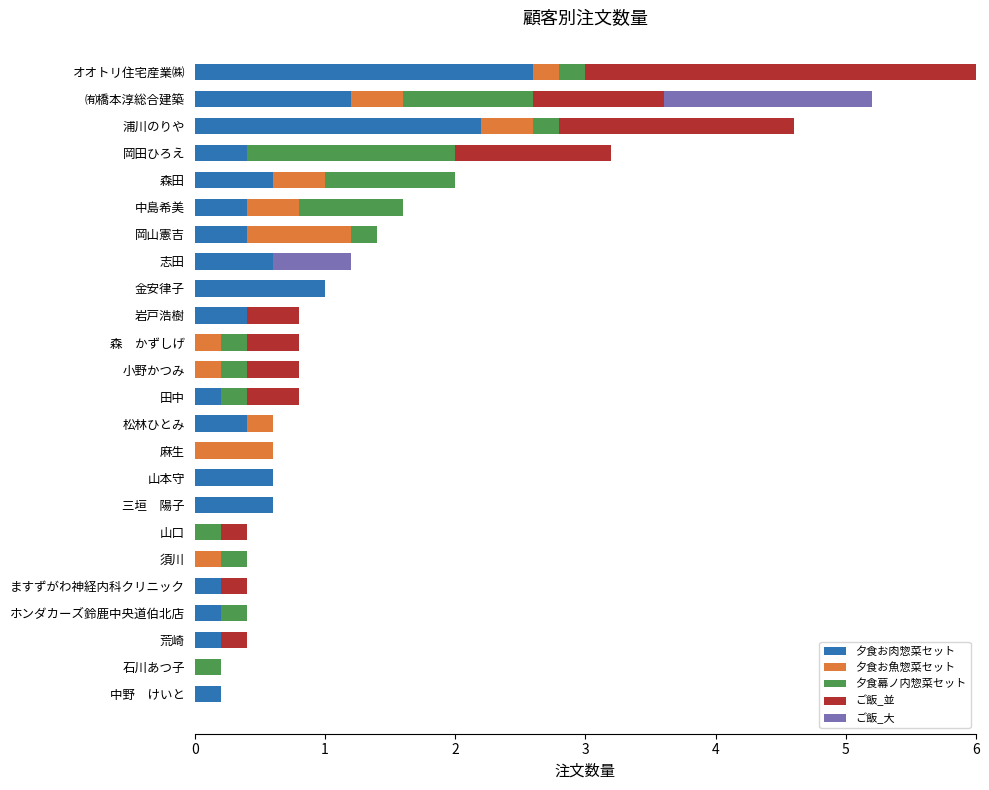

What is the maximum value for 夕食お肉惣菜セット?

2.6